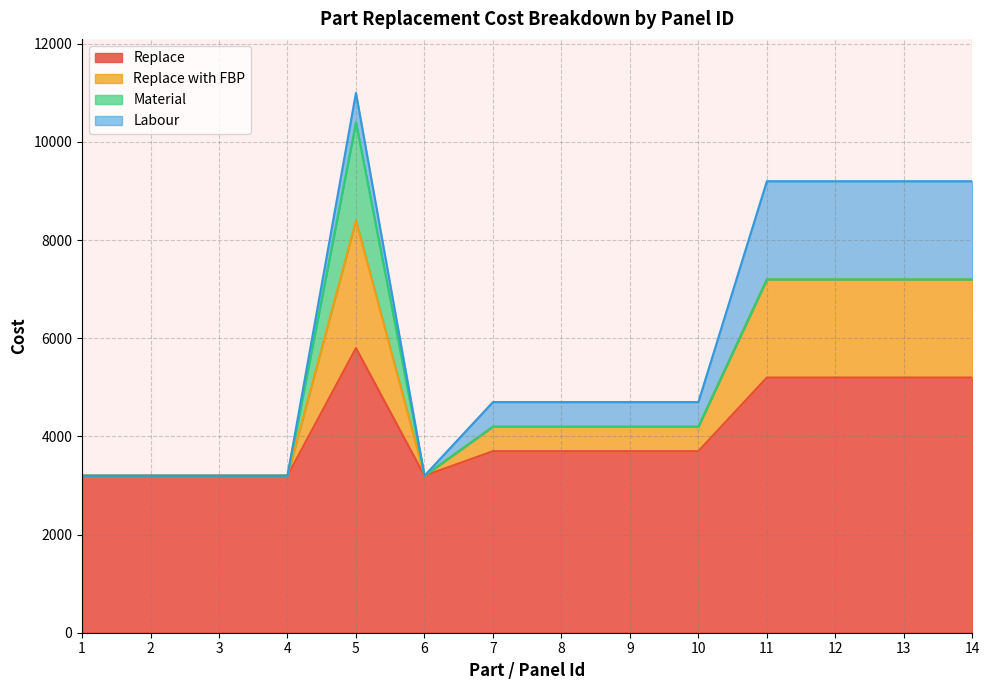

What is the maximum value for Replace?

5799